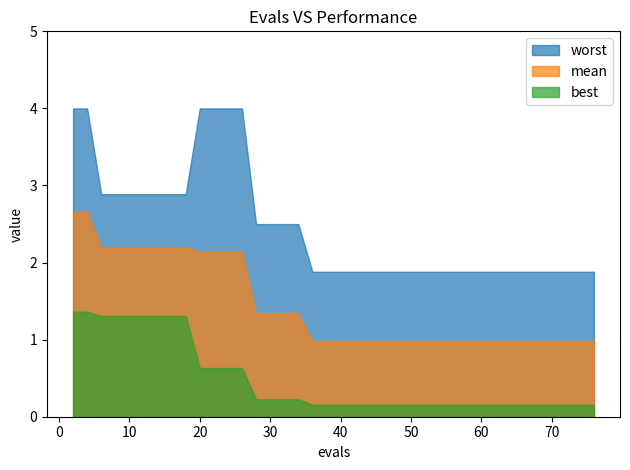

What is the difference between the highest and lowest values at 71?

1.7